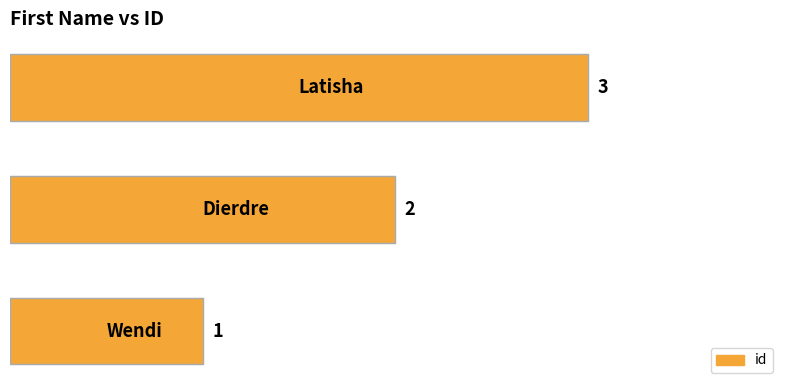

Are the bars horizontal?

Yes